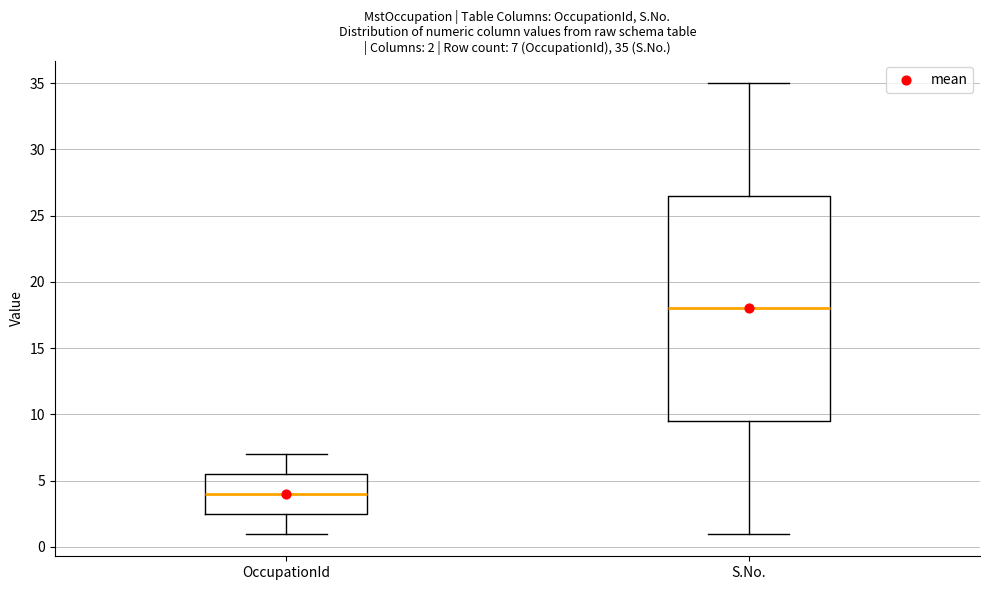

Which box's median line is the highest?

S.No.